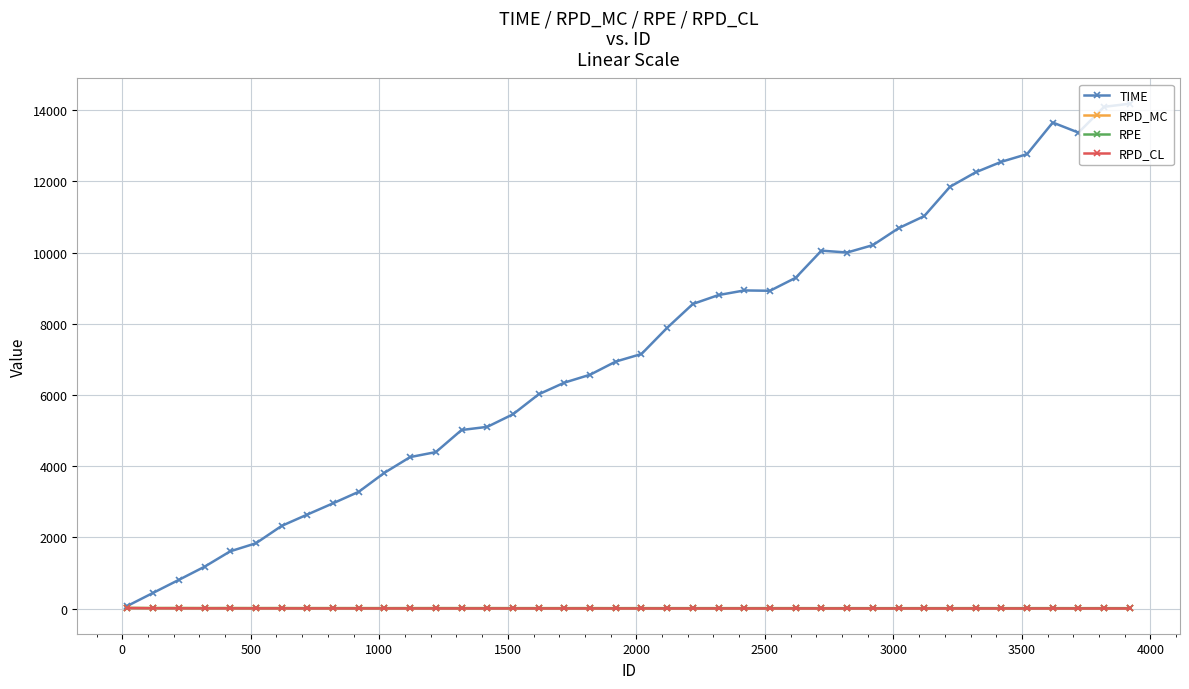

Is this an area chart (filled region under the line)?

No